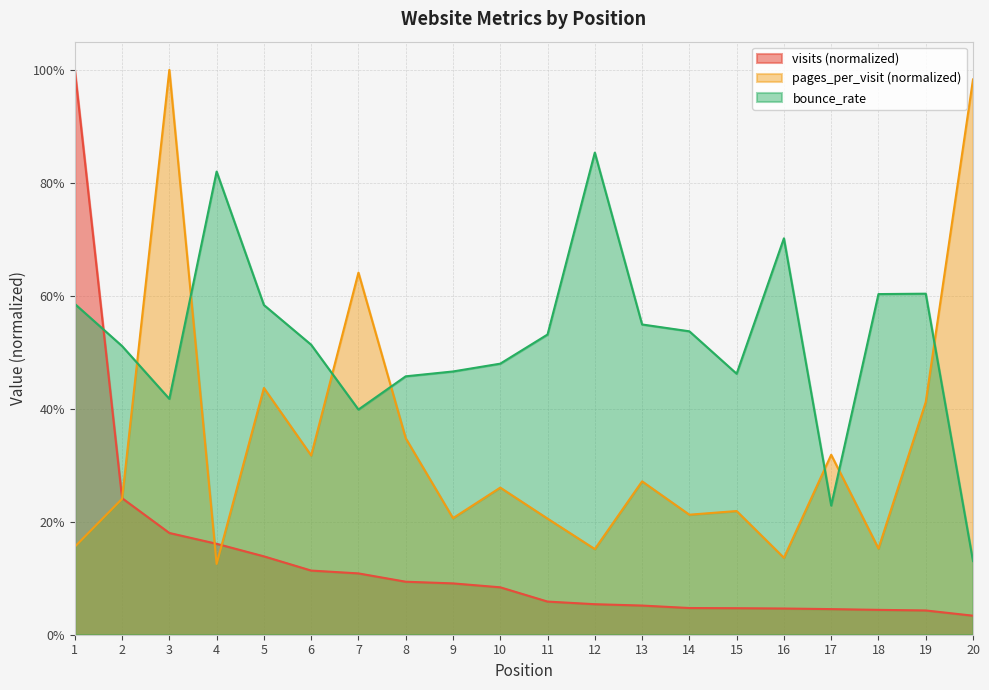

The value of pages_per_visit at 5 is 0.6. True or false?

False